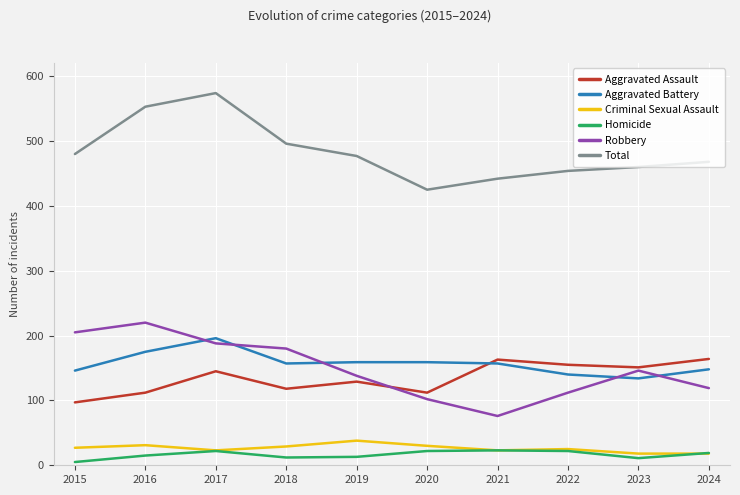

Rank the series by their maximum value, from highest to lowest.

Total, Robbery, Aggravated Battery, Aggravated Assault, Criminal Sexual Assault, Homicide